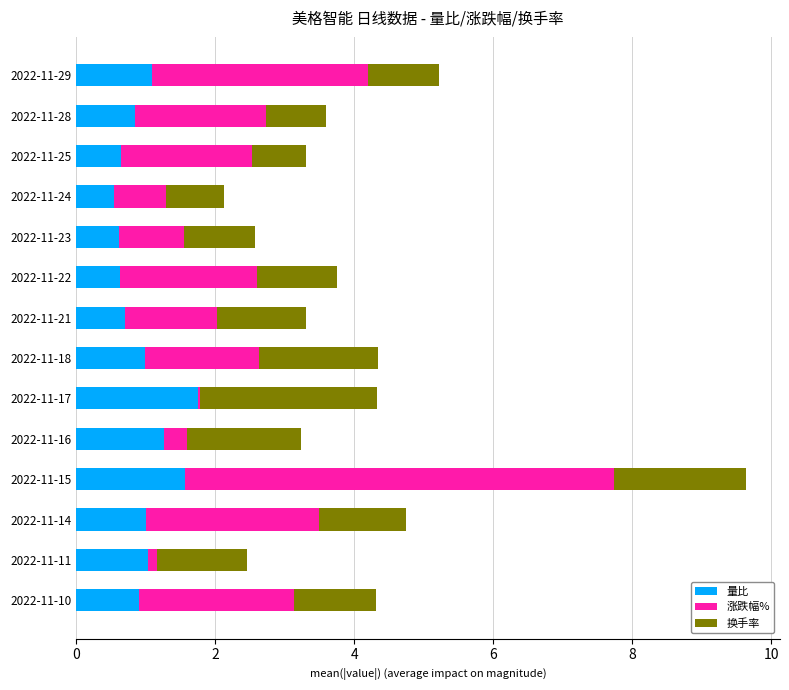

What is the sum of all 量比 values?

13.6